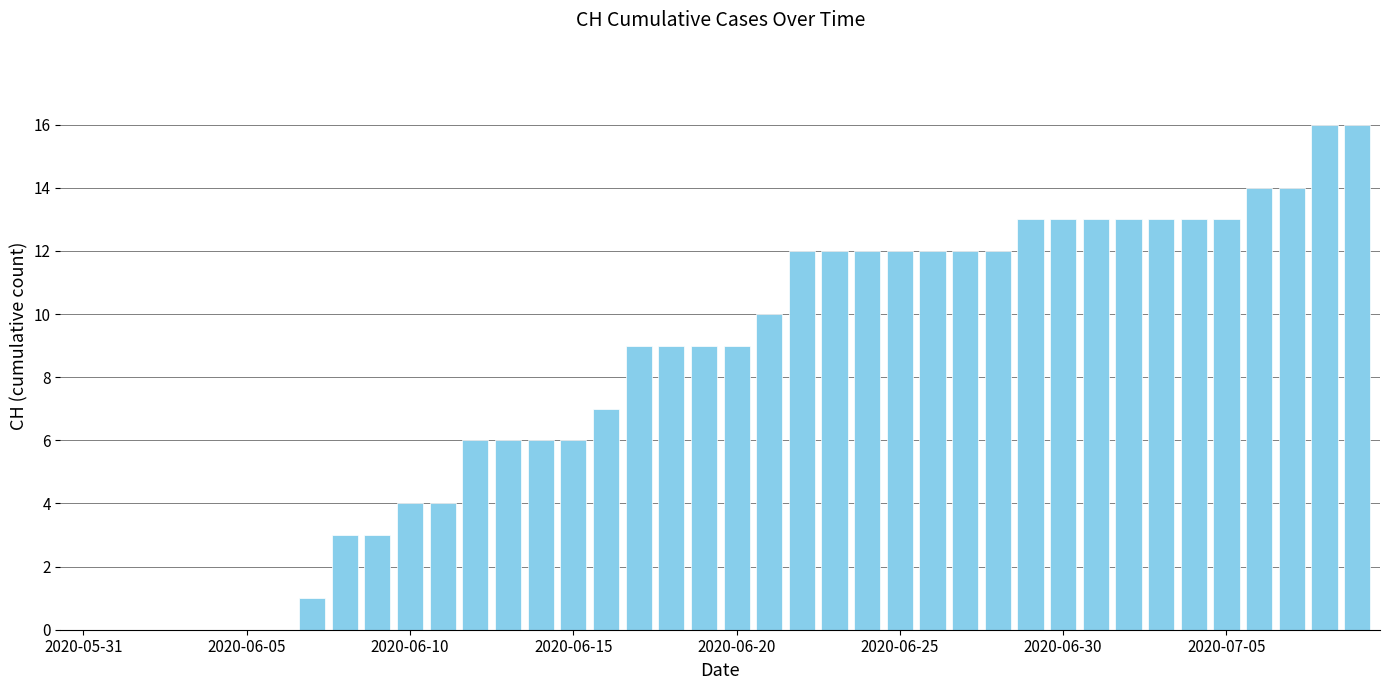

What is the maximum value shown in the chart?

16